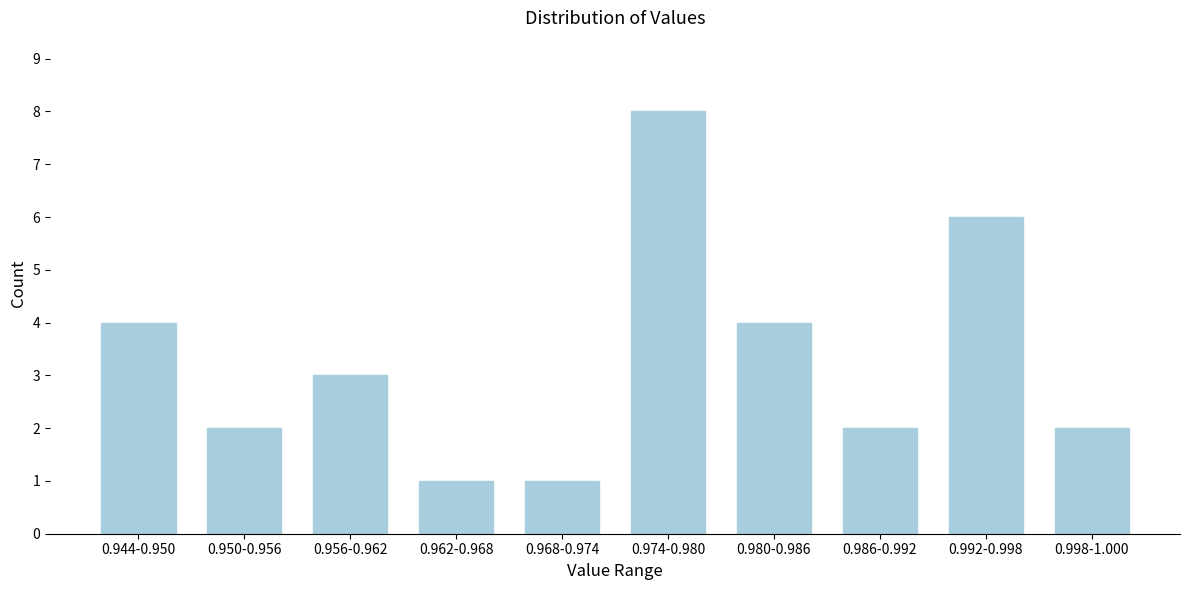

Reading left to right, extract all data points from this chart.

0.944-0.950=4	0.950-0.956=2	0.956-0.962=3	0.962-0.968=1	0.968-0.974=1	0.974-0.980=8	0.980-0.986=4	0.986-0.992=2	0.992-0.998=6	0.998-1.000=2